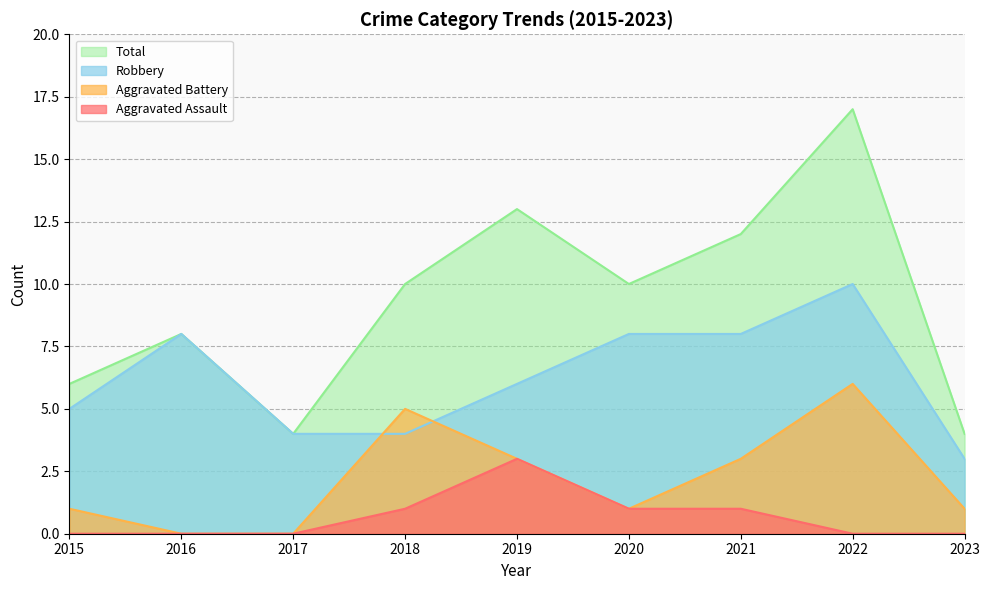

What is the sum of the Aggravated Assault values at 2020 and 2015?

1